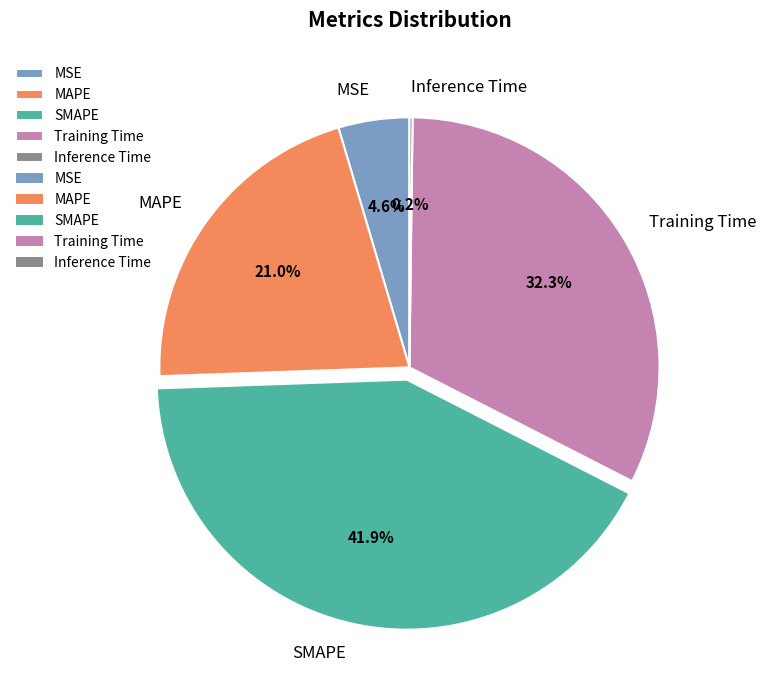

To the nearest percent, what percentage of the pie is Training Time?

32%